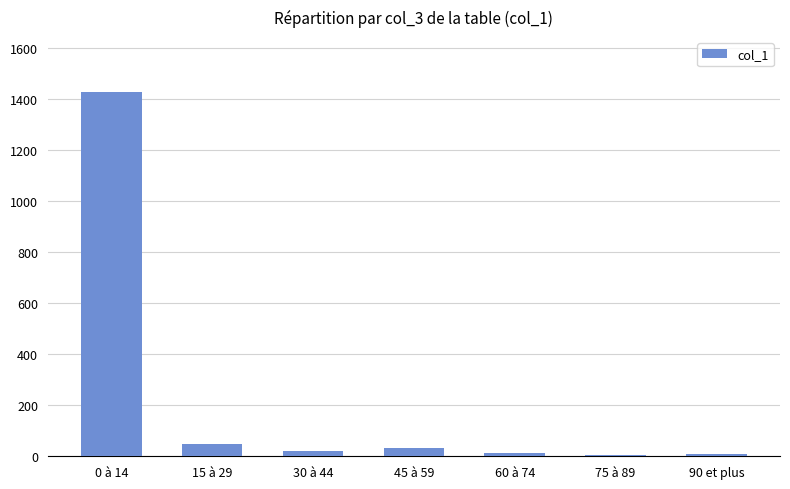

Which category has the highest value across all series?

0 à 14